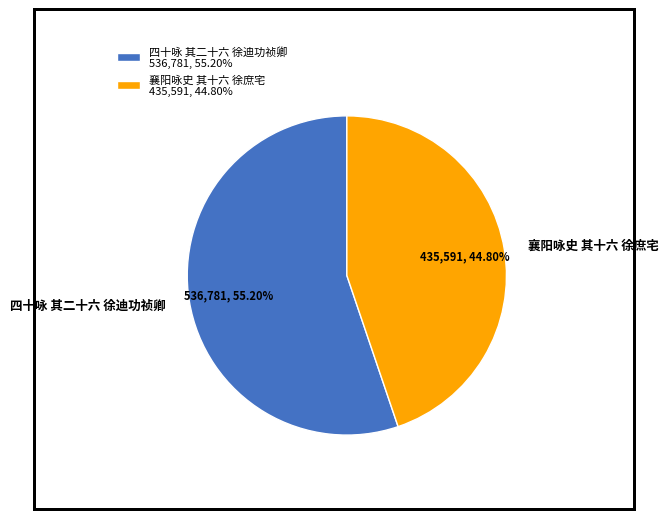

To the nearest percent, what portion does 四十咏 其二十六 徐迪功祯卿 represent?

55%